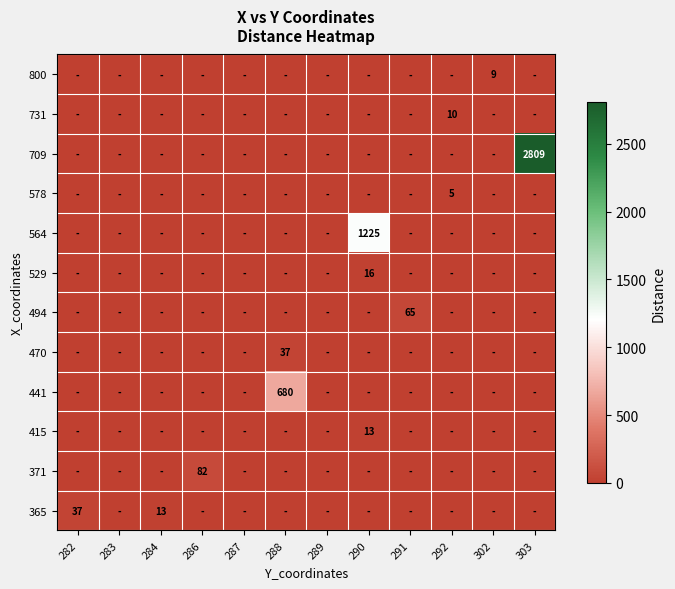

Count the number of categories in the chart.

12